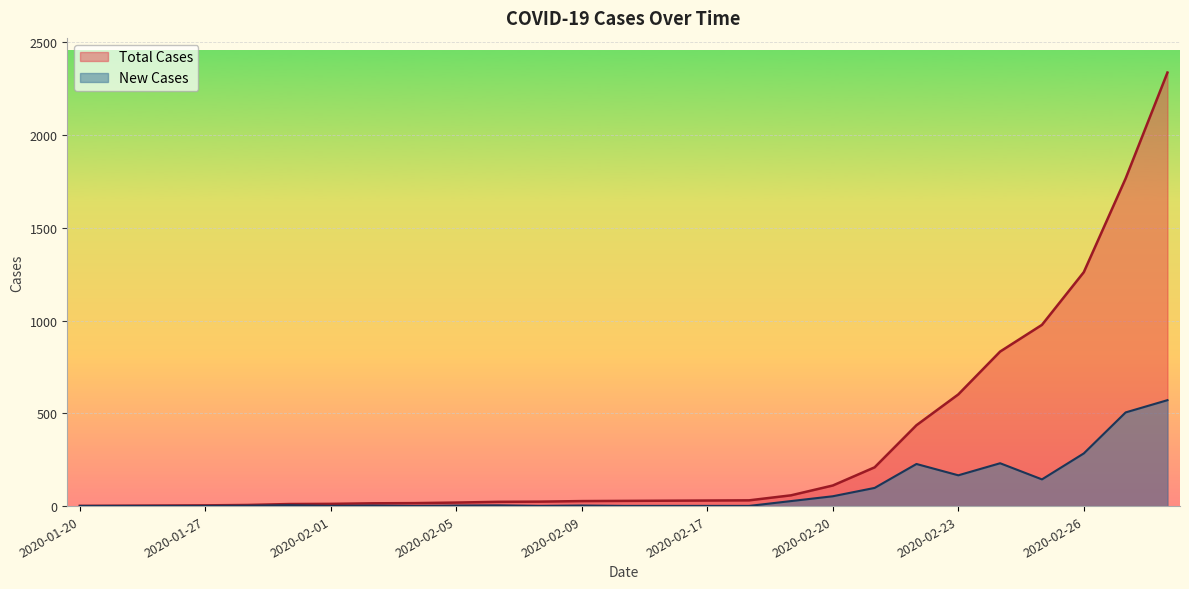

How many data points in New Cases are less than 3?

12